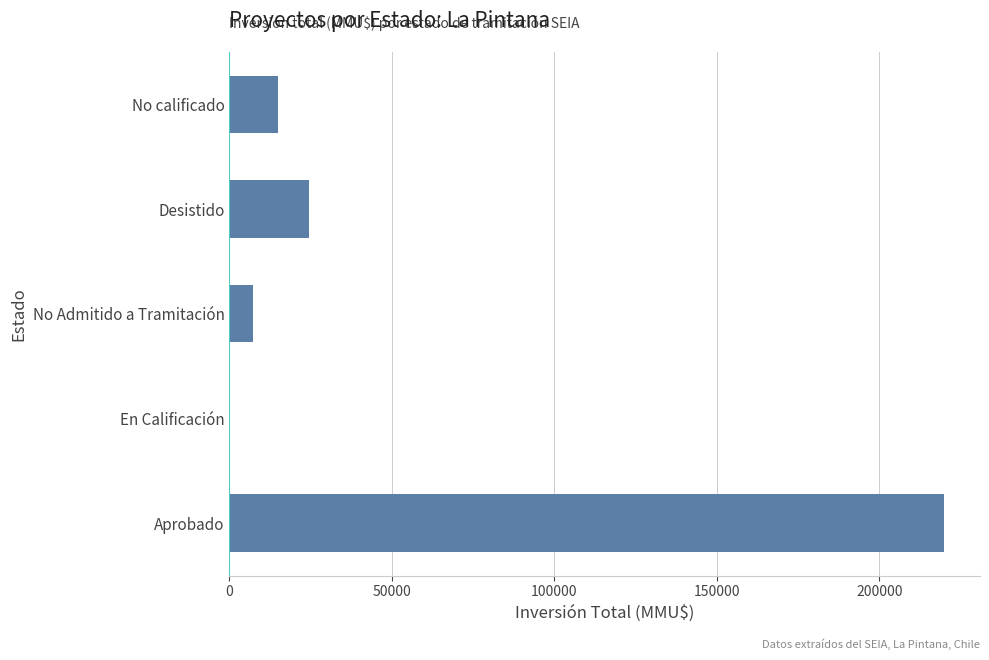

Which label corresponds to the largest value in the chart?

Aprobado